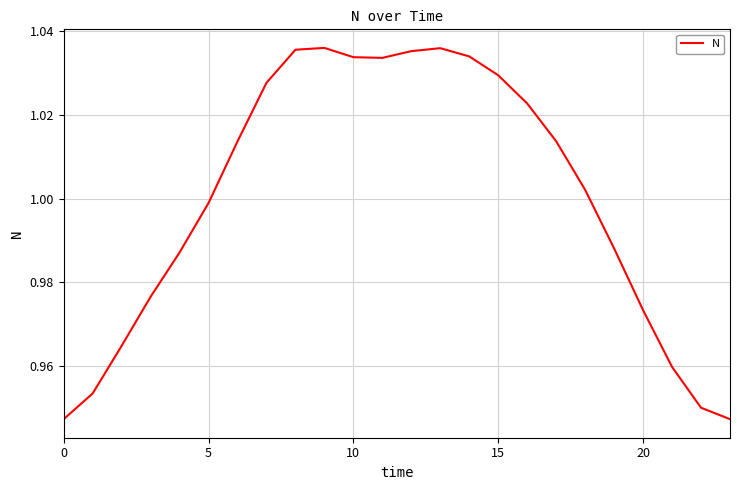

True or false: the data shows 1.8 at 5.

False